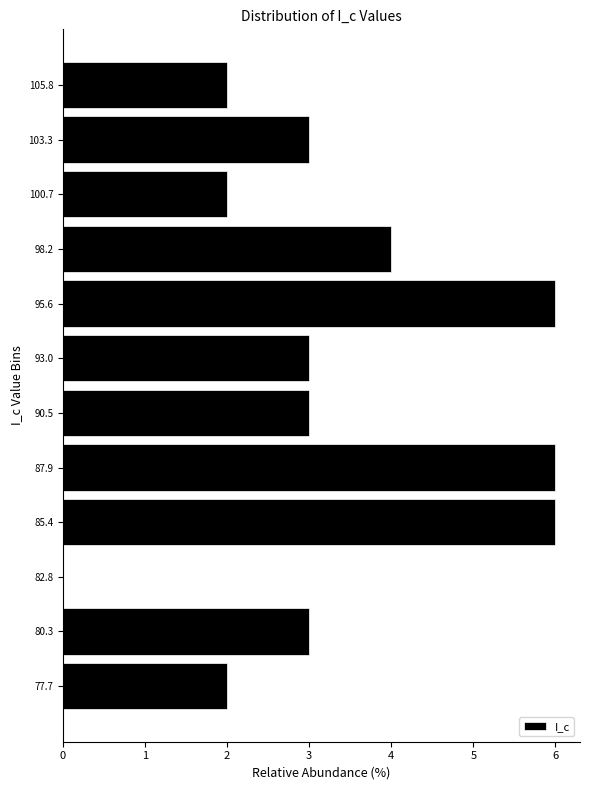

Reading bottom to top, what are all the values shown in this chart?

77.7=2	80.3=3	82.8=0	85.4=6	87.9=6	90.5=3	93.0=3	95.6=6	98.2=4	100.7=2	103.3=3	105.8=2